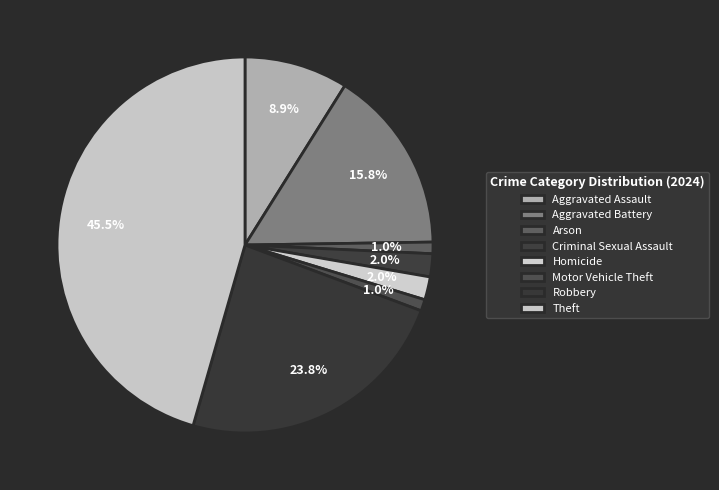

To the nearest percent, what is the average slice percentage?

12%